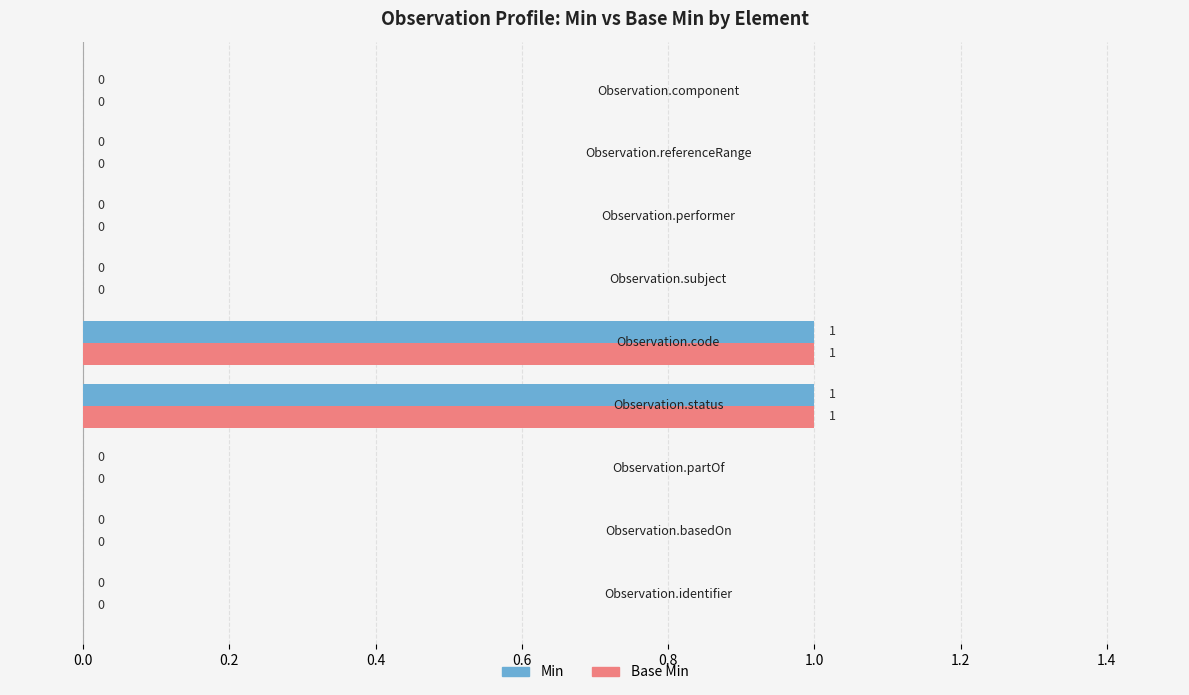

How many Min values are between 0 and 1?

9